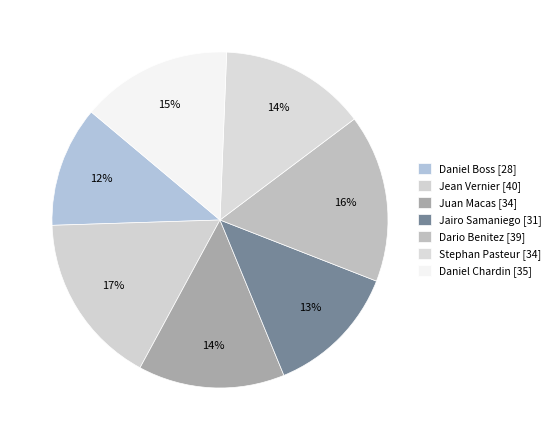

How many segments does this pie chart have?

7